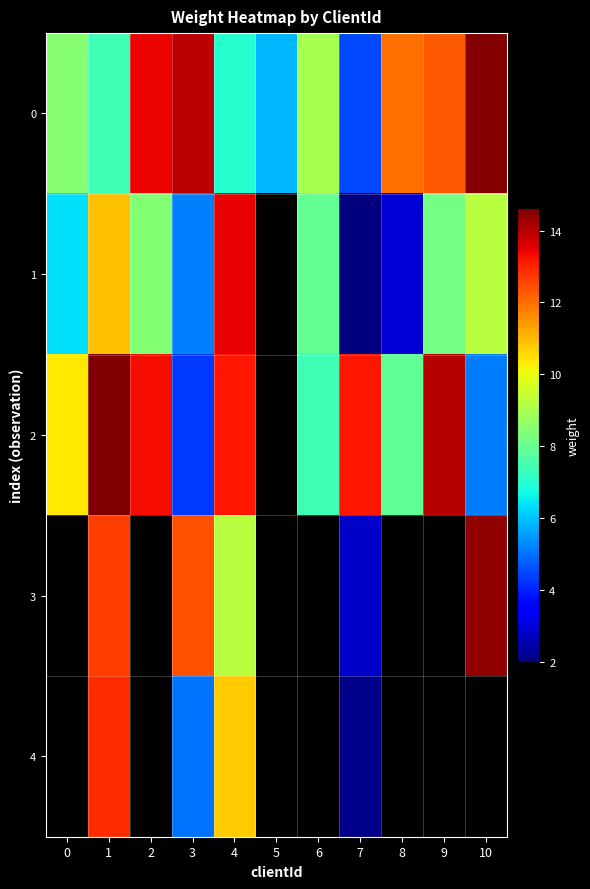

At which label does 1 reach its minimum?

7